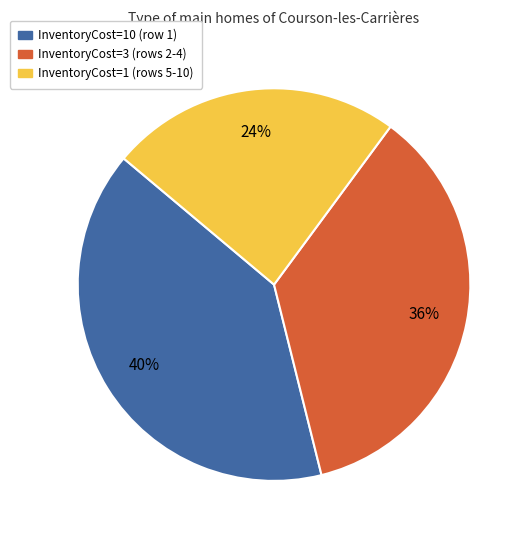

Is there any slice that represents more than half of the pie?

No